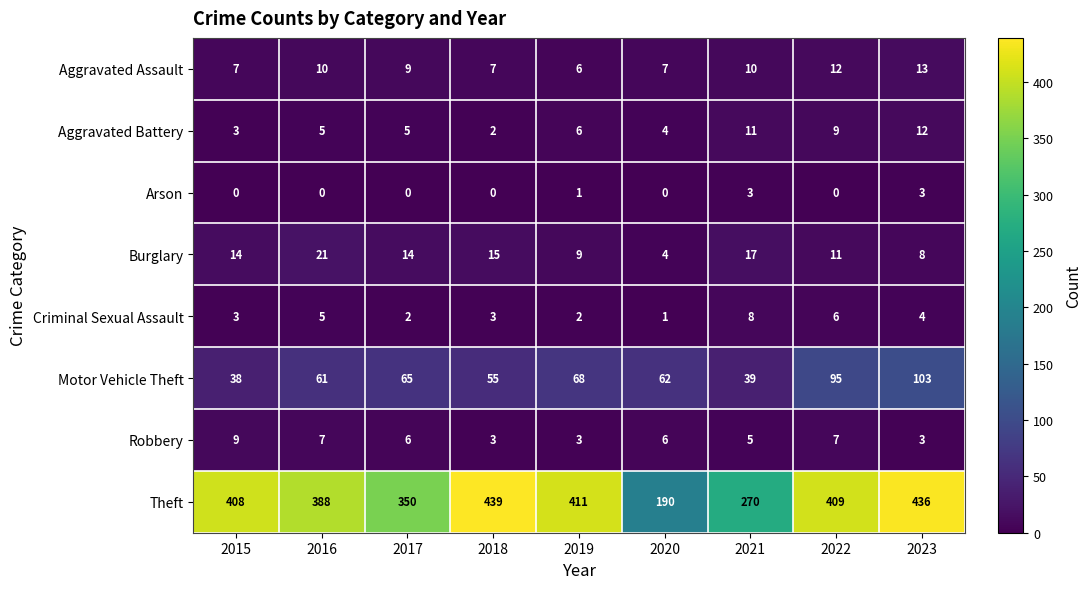

What is the approximate value of Motor Vehicle Theft at 2022, to the nearest 5?

95